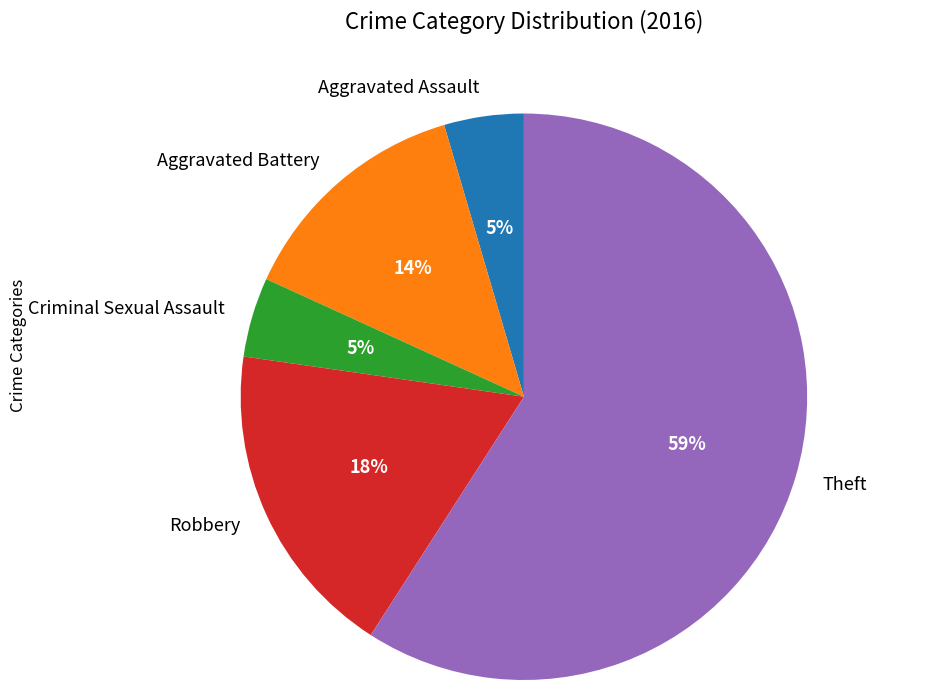

True or false: Criminal Sexual Assault accounts for 11% of the total.

False